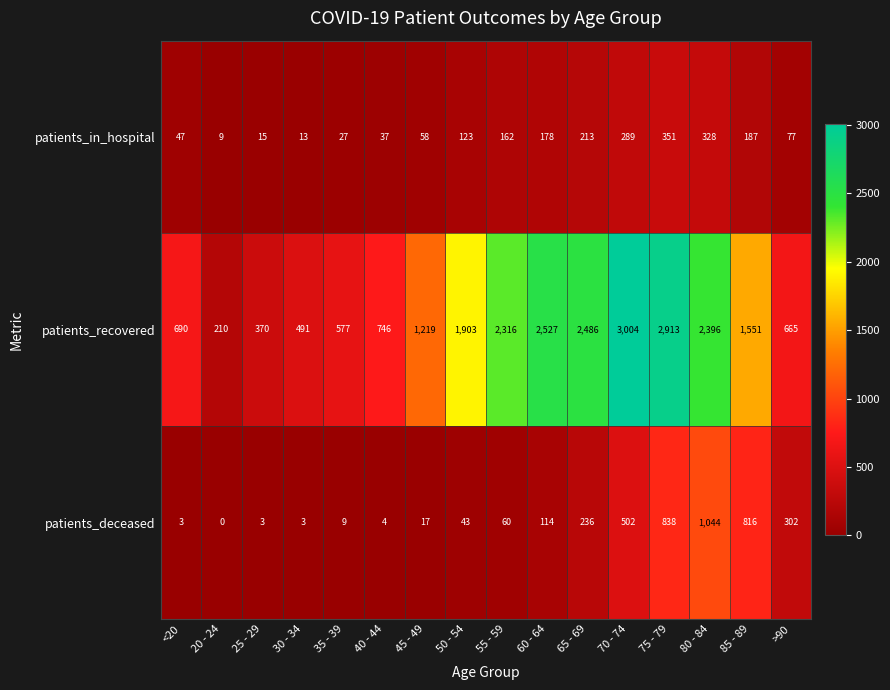

How many series are shown in this chart?

3